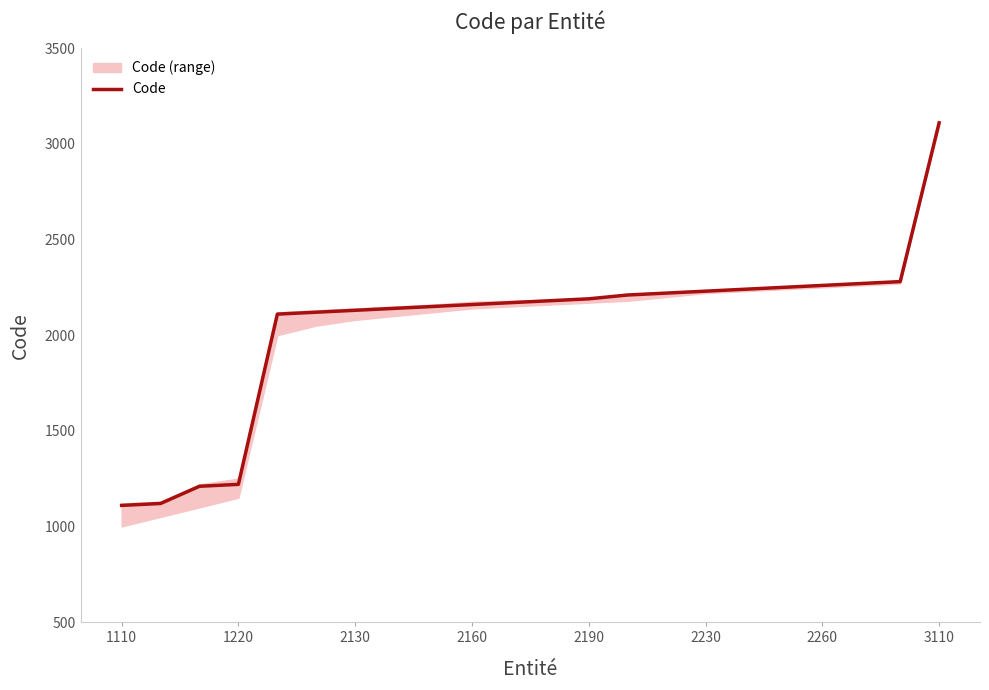

What is the sum of all values?

45080